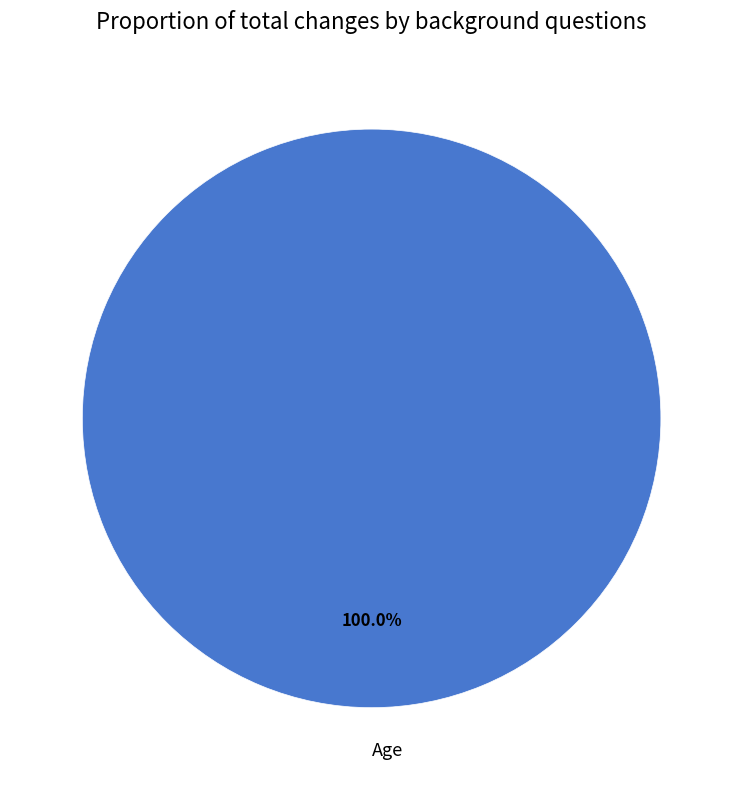

Is there any slice that represents more than half of the pie?

Yes